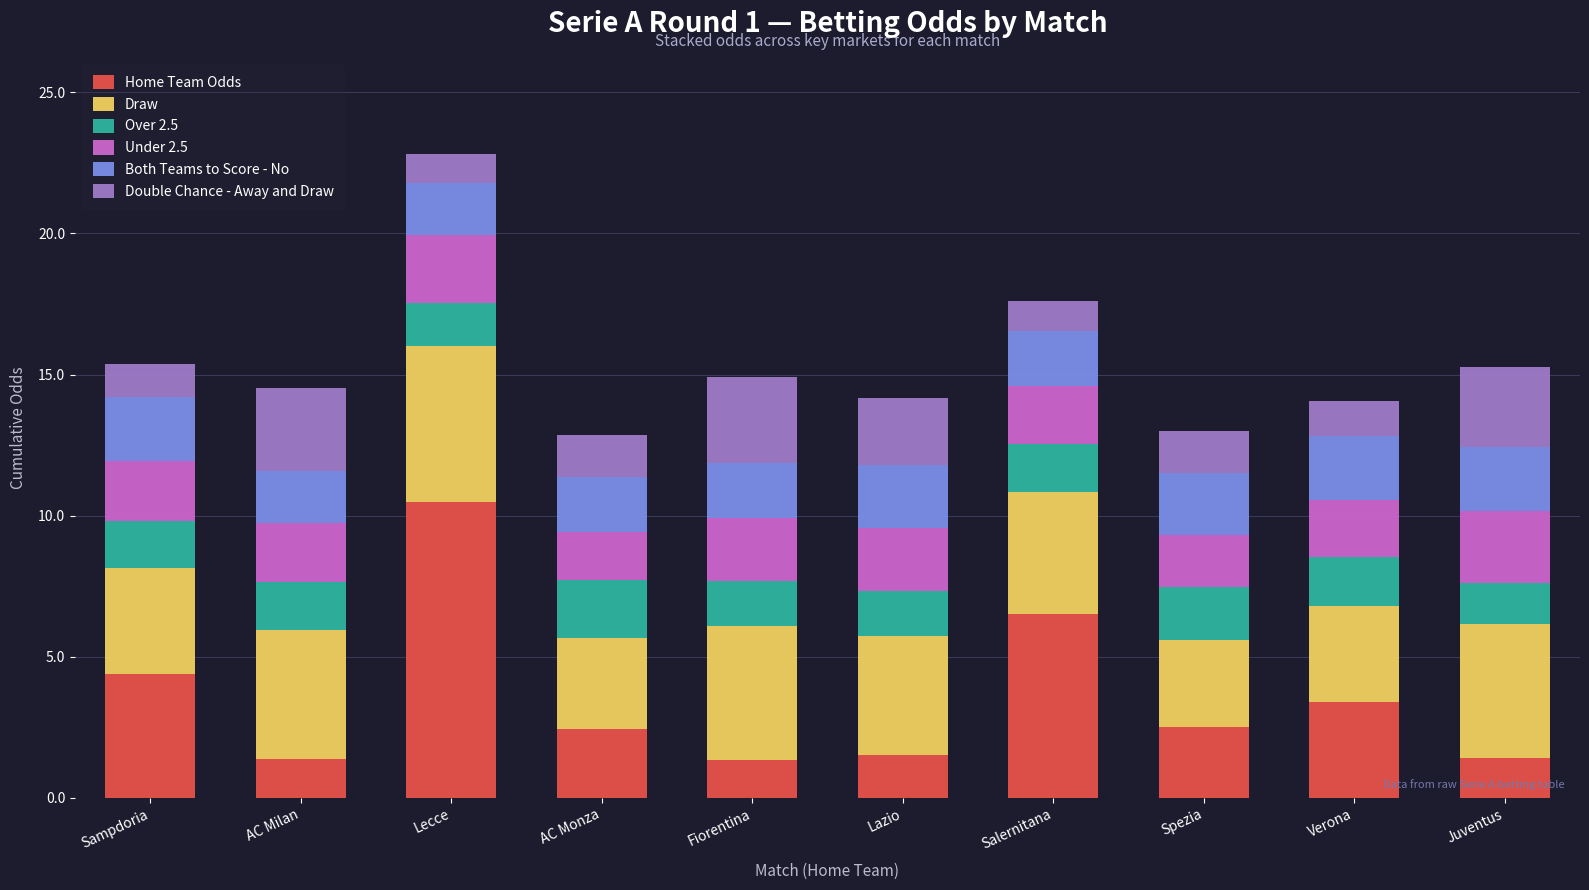

What is the approximate value of Home Team Odds at Lecce?

10.5